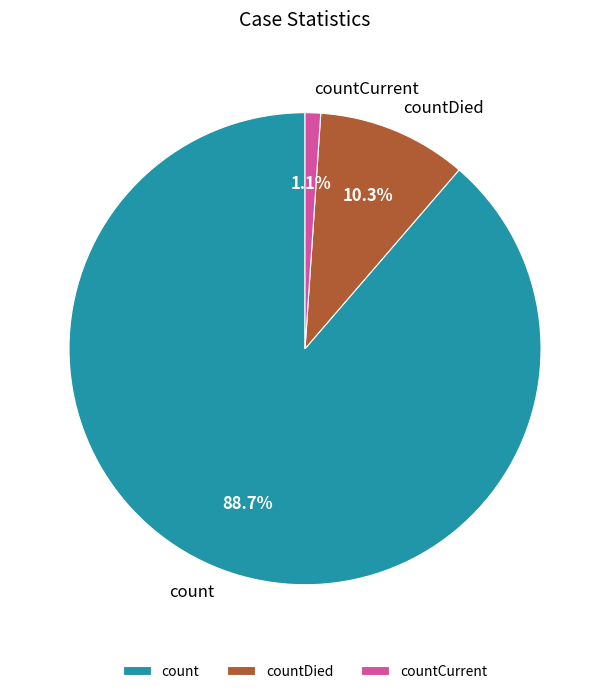

True or false: count accounts for 99% of the total.

False